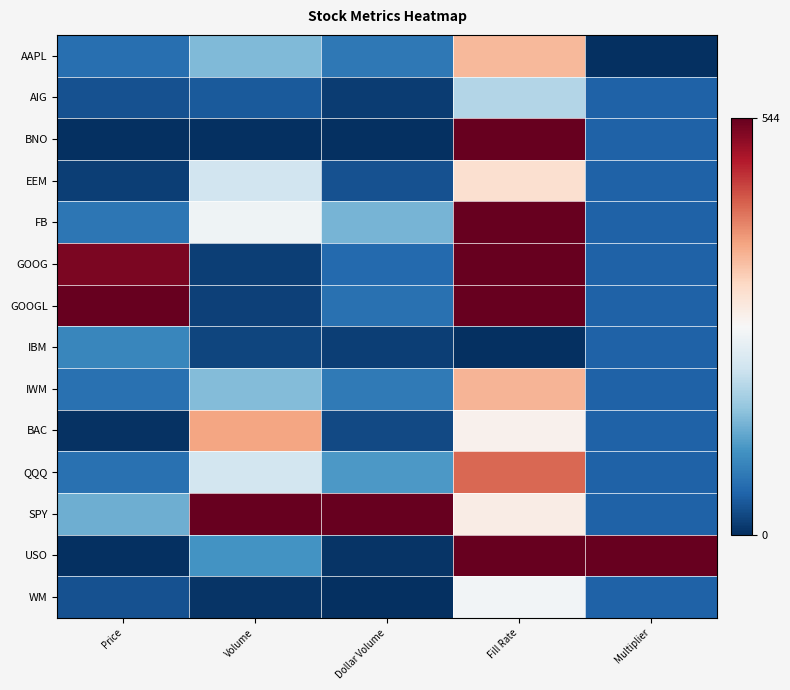

At which category is the sum across all series the highest?

Fill Rate